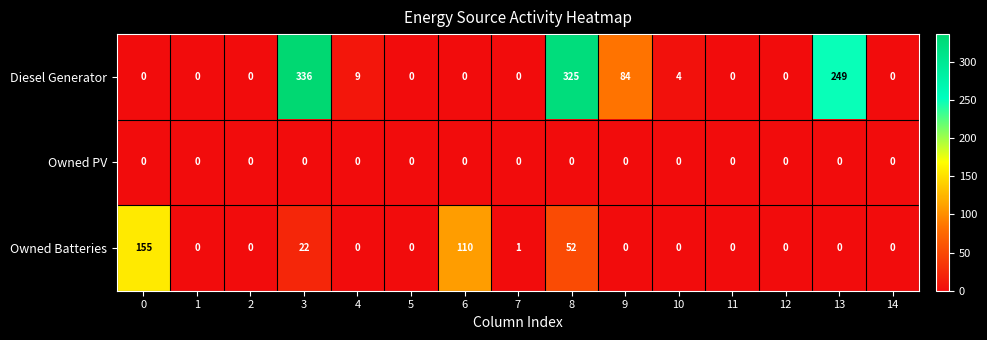

The Owned Batteries series shows -53 at 9. True or false?

False